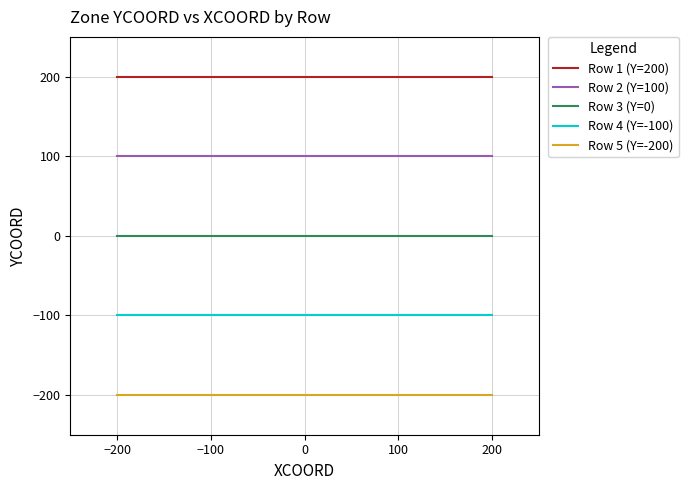

True or false: Row 3 (Y=0) and Row 5 (Y=-200) intersect in this chart.

False